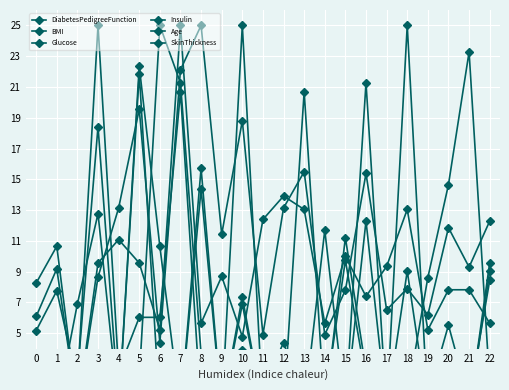

Between 0 and 10, which series saw the biggest shift?

SkinThickness